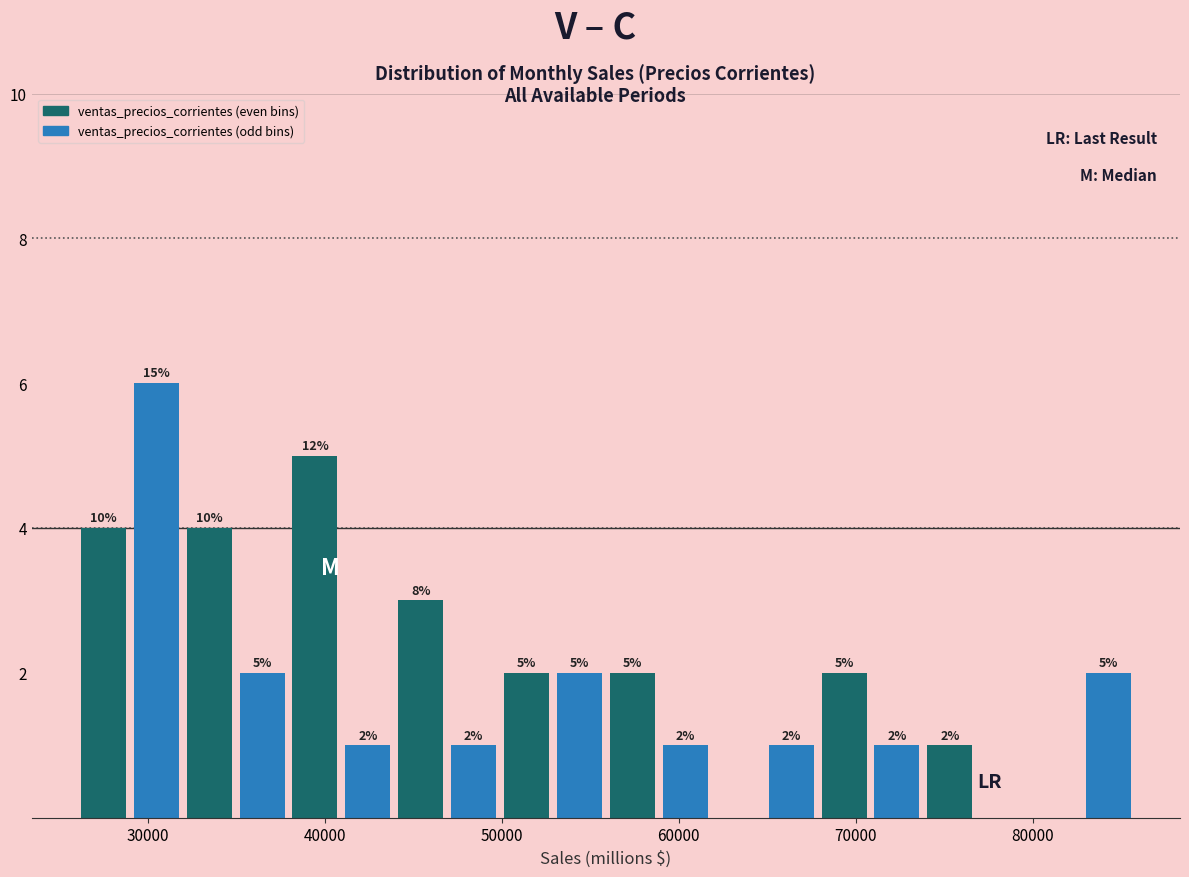

Read against the x-axis, roughly where is the centre of the tallest bar?

30000